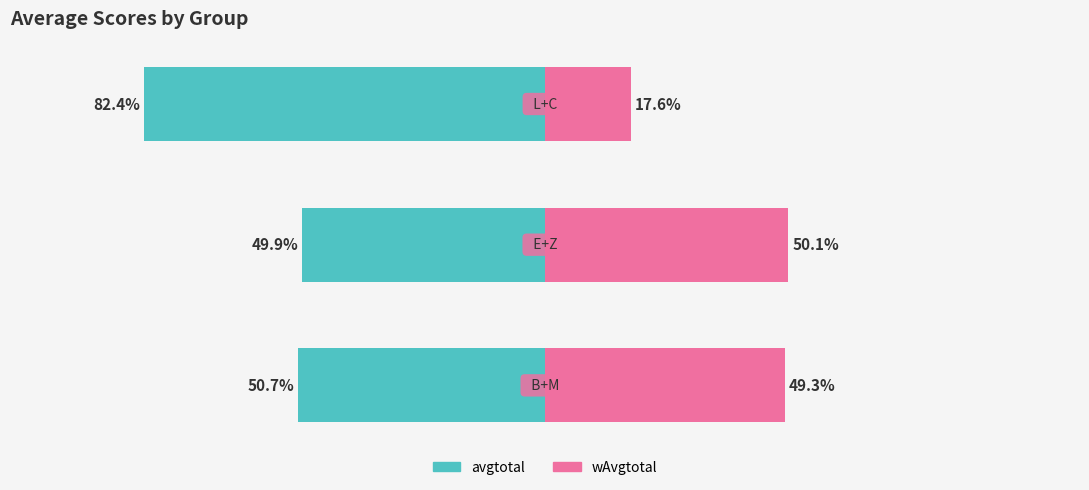

What are all the series names shown in the legend?

avgtotal, wAvgtotal